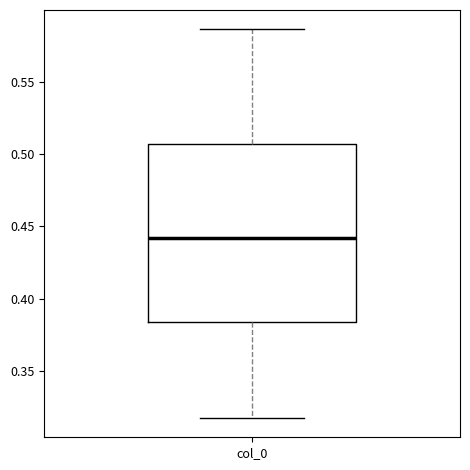

Where does the lower whisker of the box for col_0 end on the y-axis? The values are not printed on the chart, so give them approximately, as read against the axis.

0.320